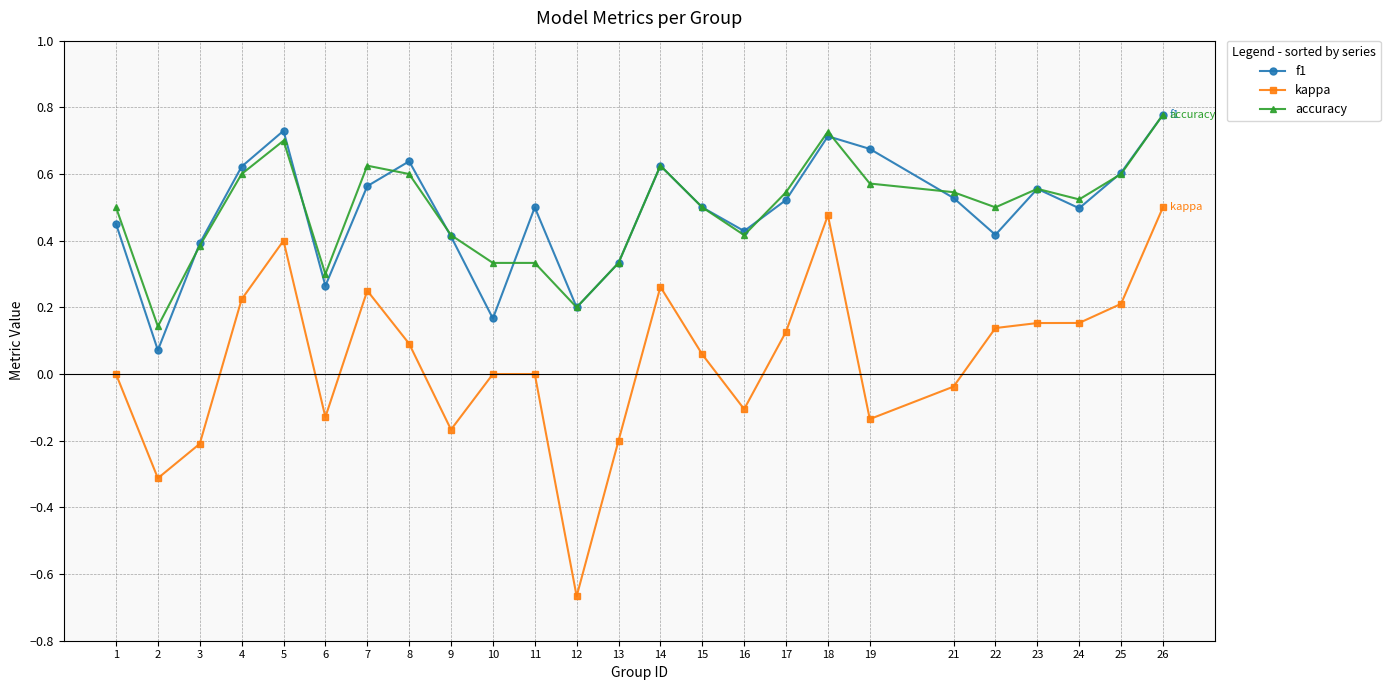

At which label does f1 reach its peak?

26